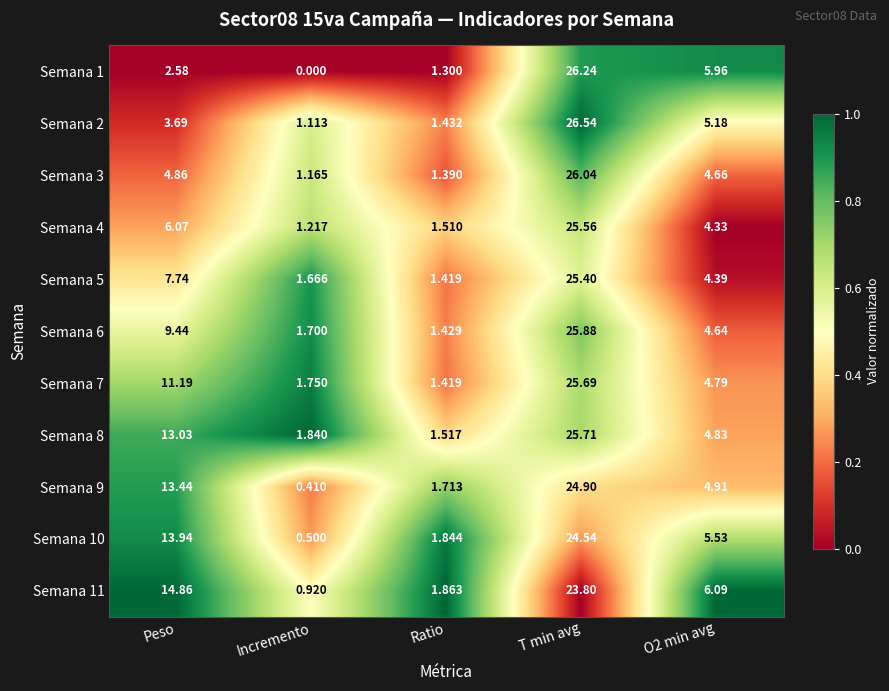

What is the greatest value displayed?

26.5